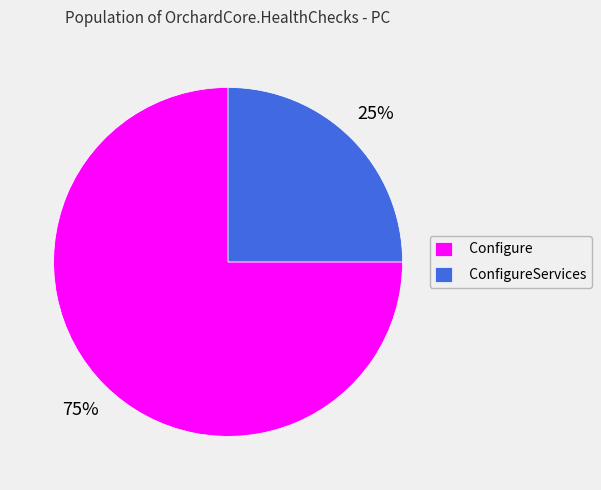

Combined, do Configure and ConfigureServices account for over 50%?

Yes